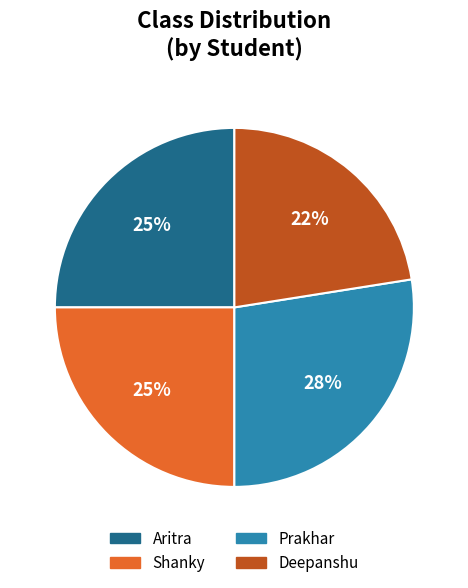

True or false: Shanky accounts for 25% of the total.

True